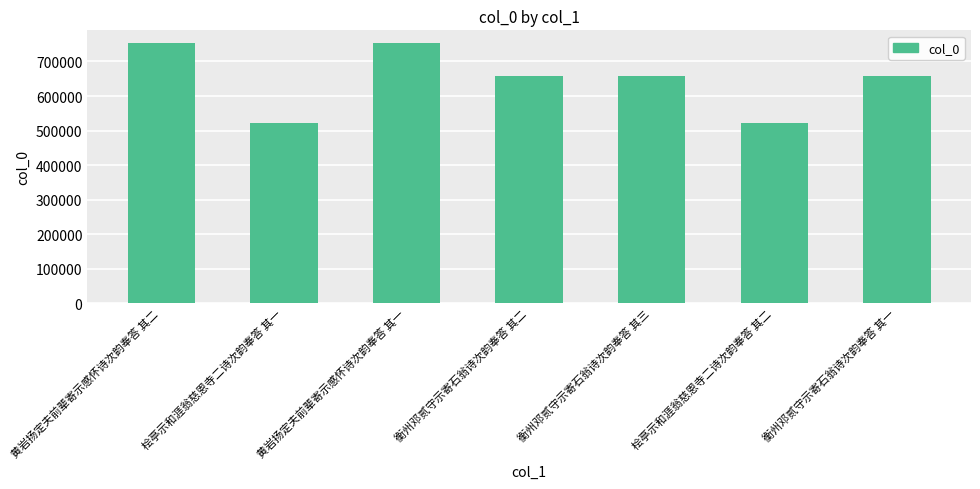

Count the number of data series in this chart.

1